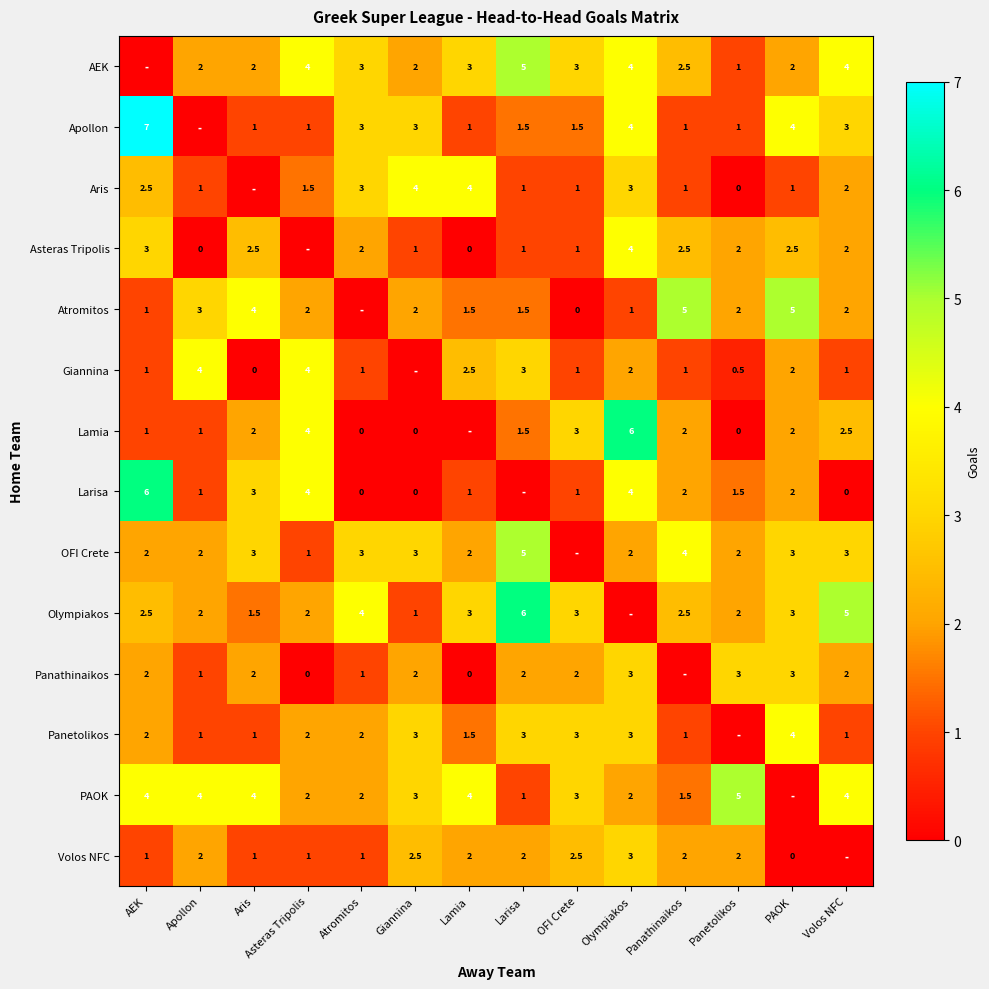

What is the sum of the Larisa values at OFI Crete and Atromitos?

1.0